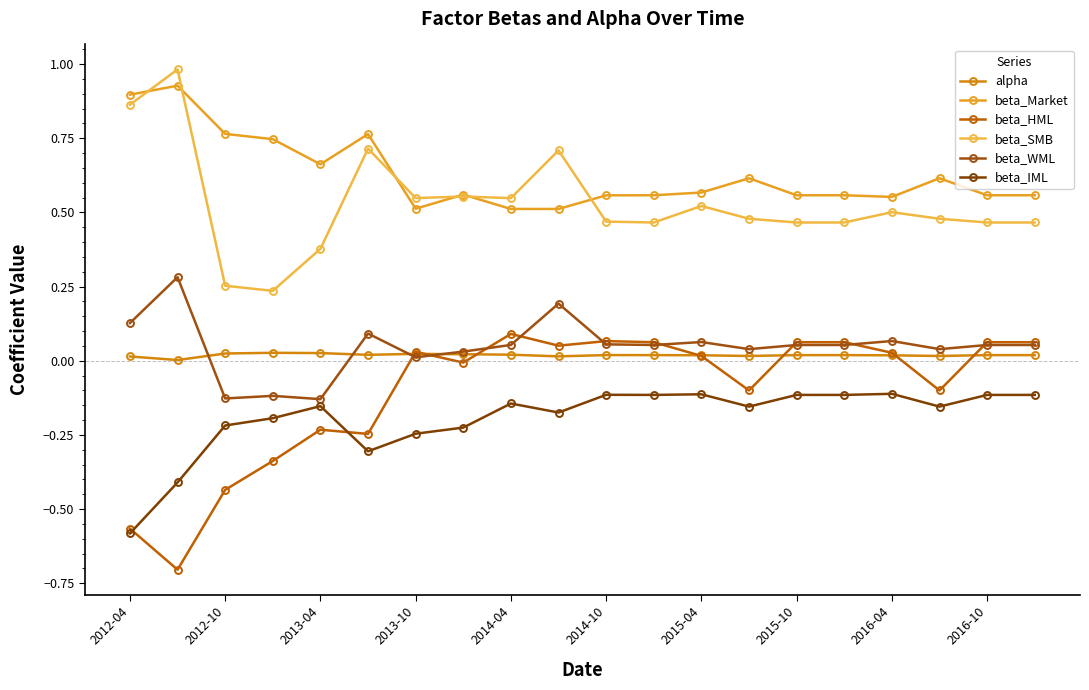

How many categories are shown in the chart?

20